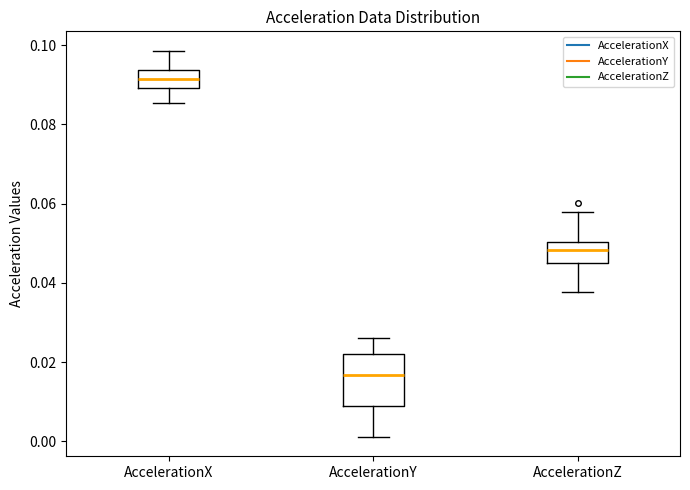

Comparing the boxes themselves (not the whiskers), which one is the tallest?

AccelerationY